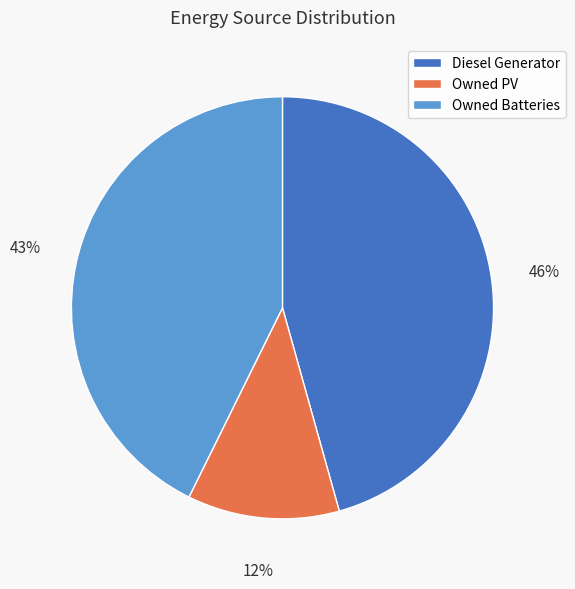

Approximately how many times larger is the value at Owned PV compared to Owned Batteries?

0.3